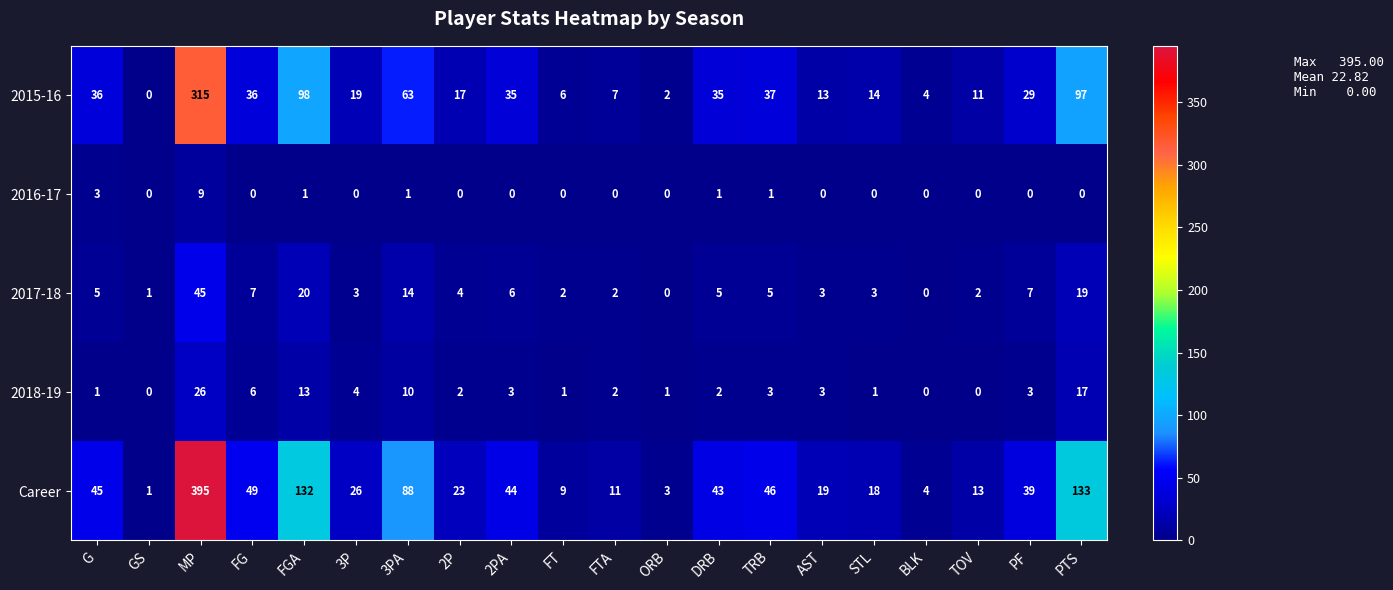

What is the difference between the second highest and minimum values in the Career series?

132